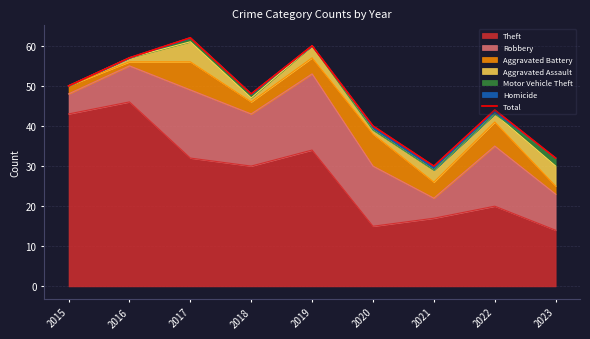

Where is the data nearest to the value 46?

2018